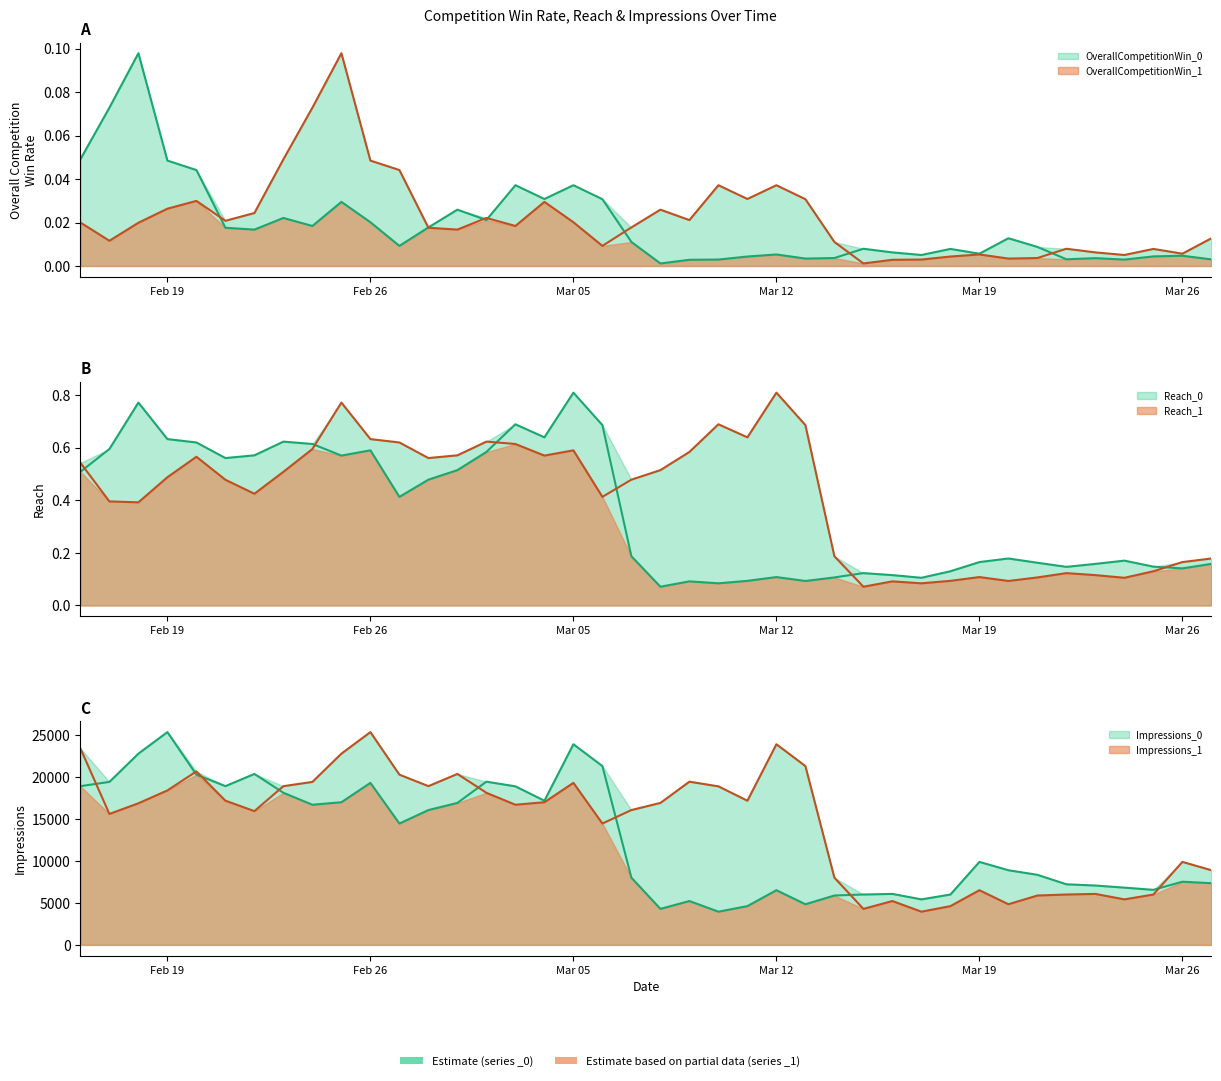

Is it true that OverallCompetitionWin_0 equals 0.0 at 2018-02-28?

False